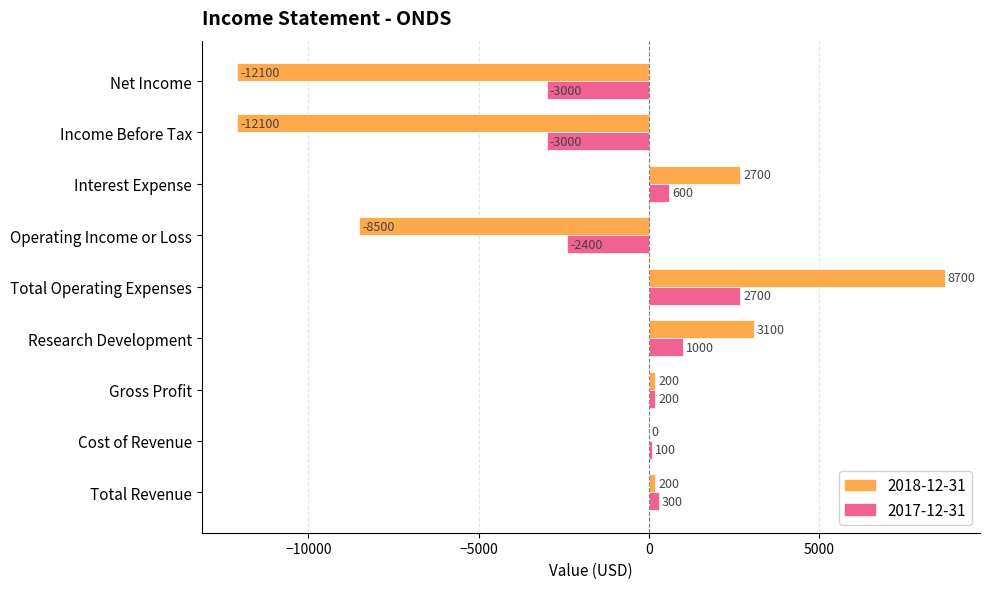

Count the number of categories in the chart.

9